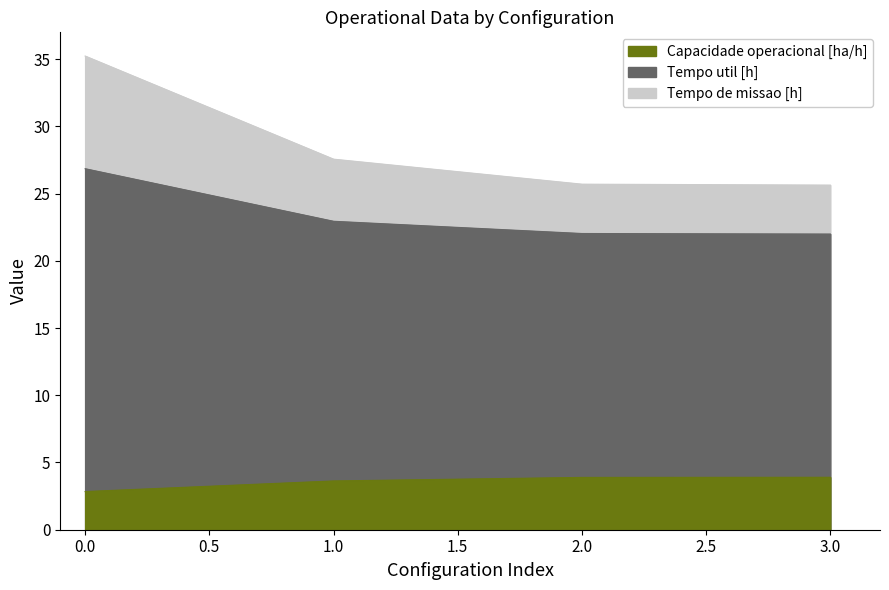

True or false: Tempo de missao [h] has a value of 27.6 at 1.

True